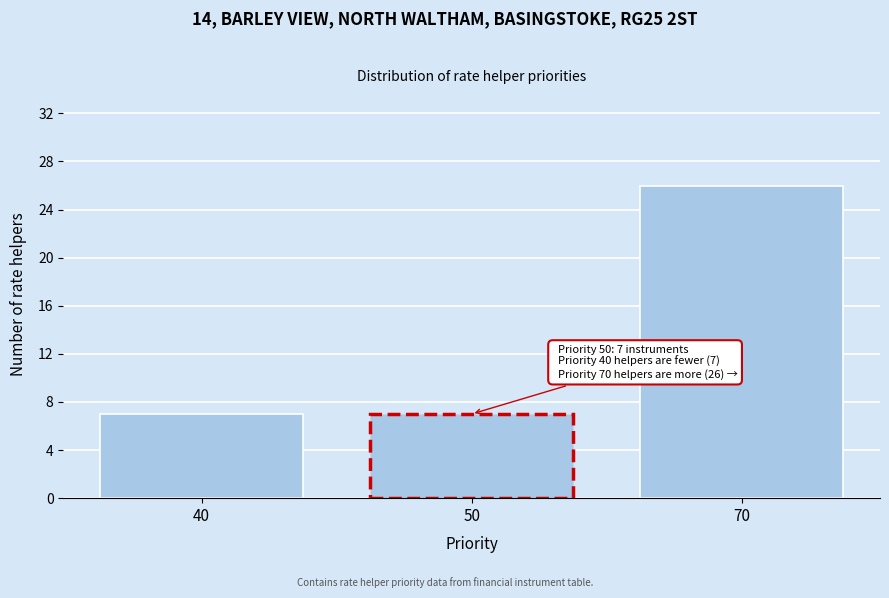

Reading left to right, list all the values displayed in this chart.

40=7	50=7	70=26